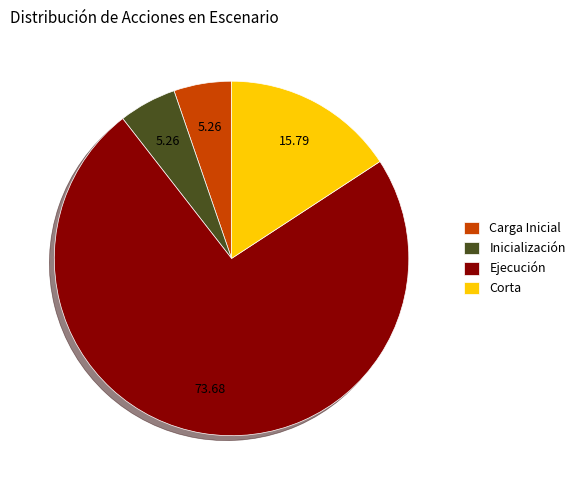

Which category accounts for the majority?

Ejecución